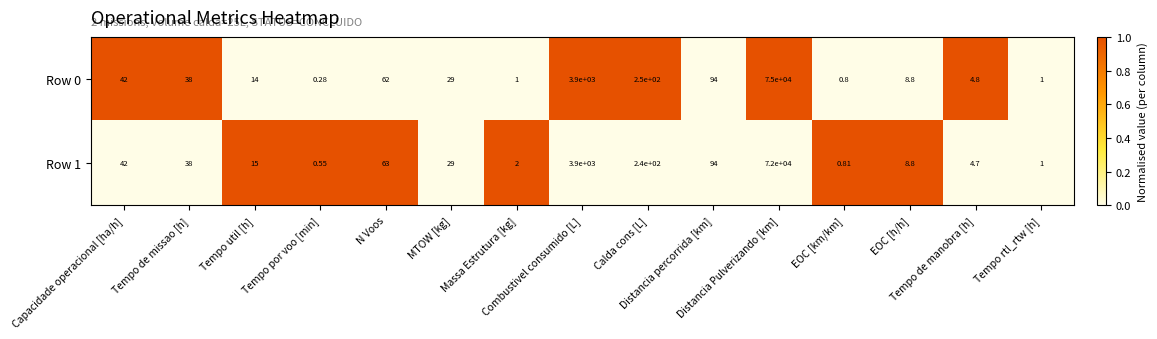

How many categories are shown in the chart?

15